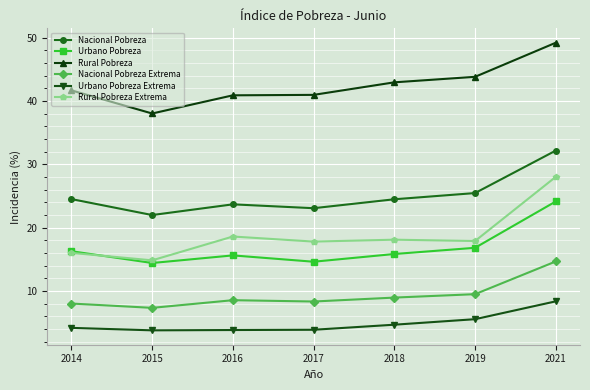

Count the number of categories in the chart.

7